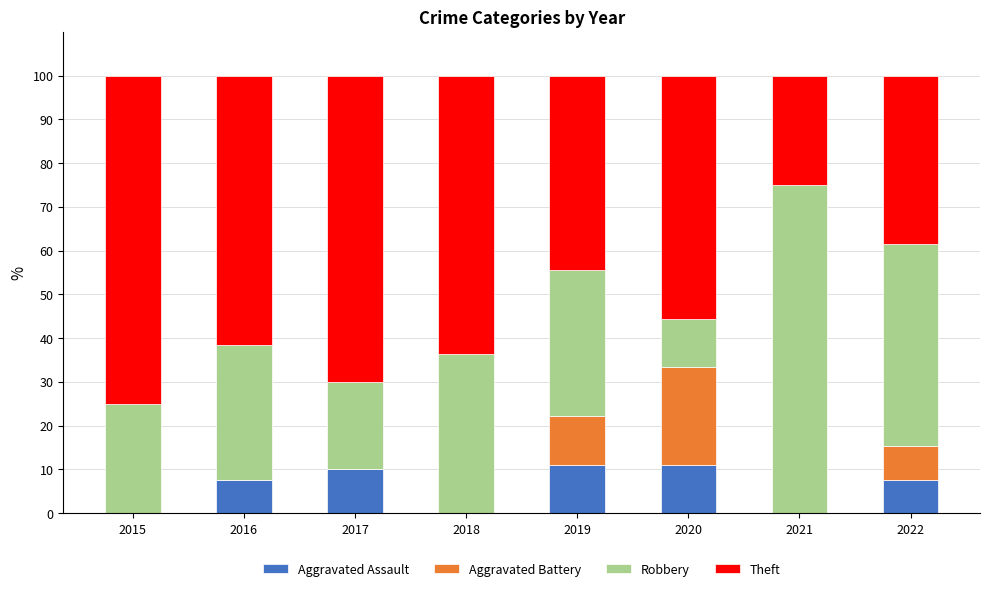

How many series are shown in this chart?

4